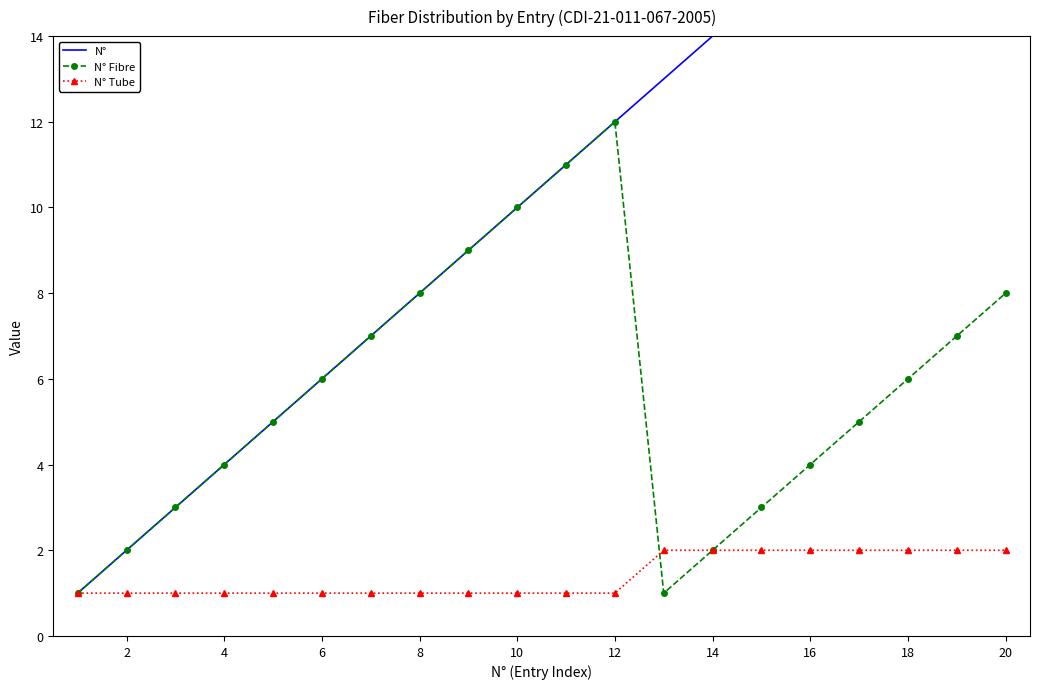

What is the approximate value of N° Tube at 20?

2